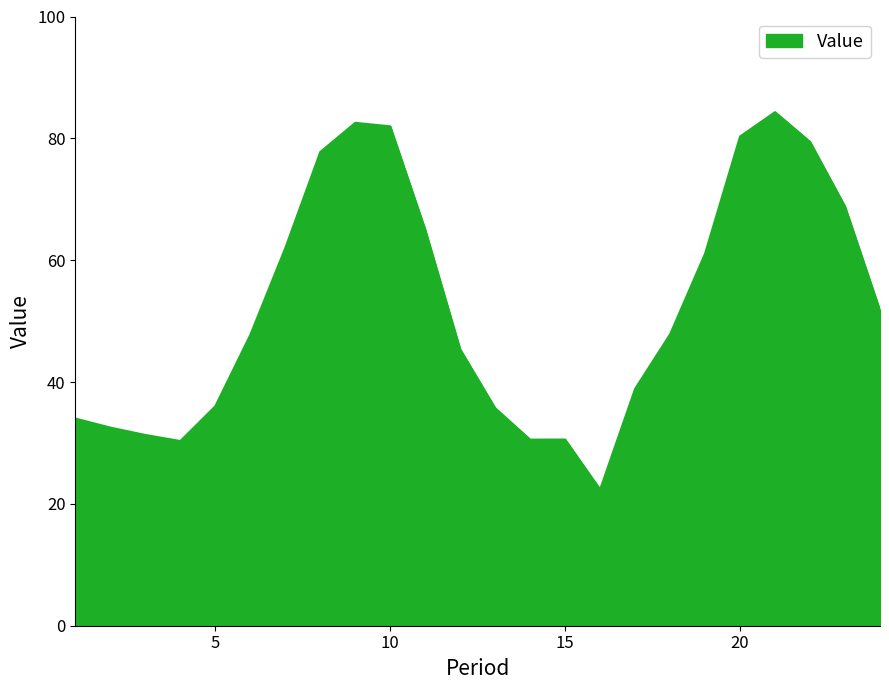

What is the difference between the maximum and minimum values?

61.9